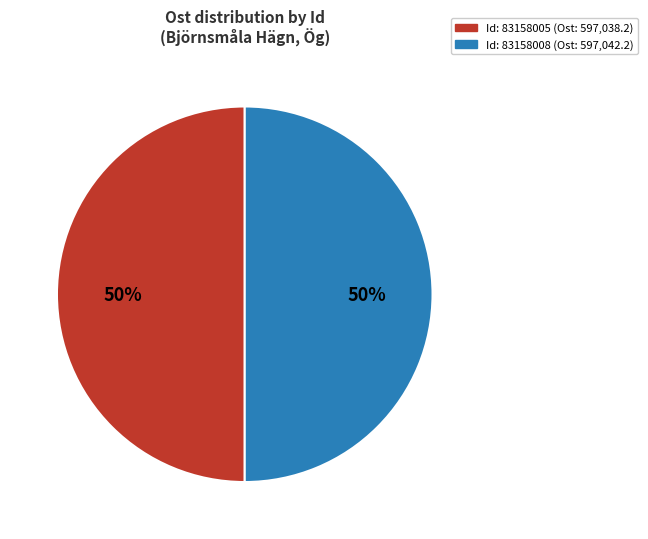

To the nearest percent, what is the average slice percentage?

50%